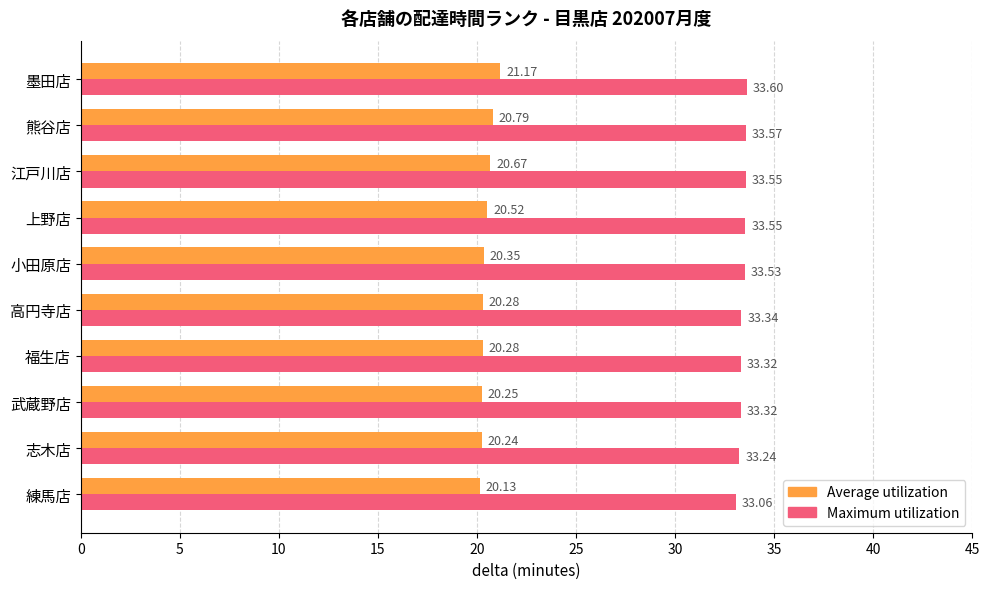

Rank the series by their average value, from highest to lowest.

Maximum utilization, Average utilization